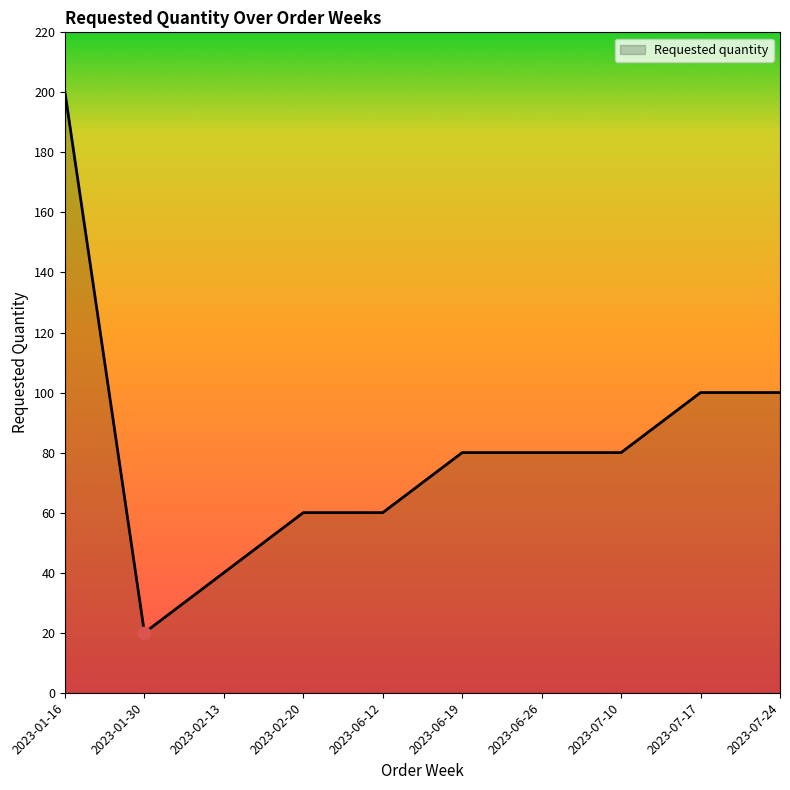

Which has a higher value, 2023-01-16 or 2023-02-13?

2023-01-16